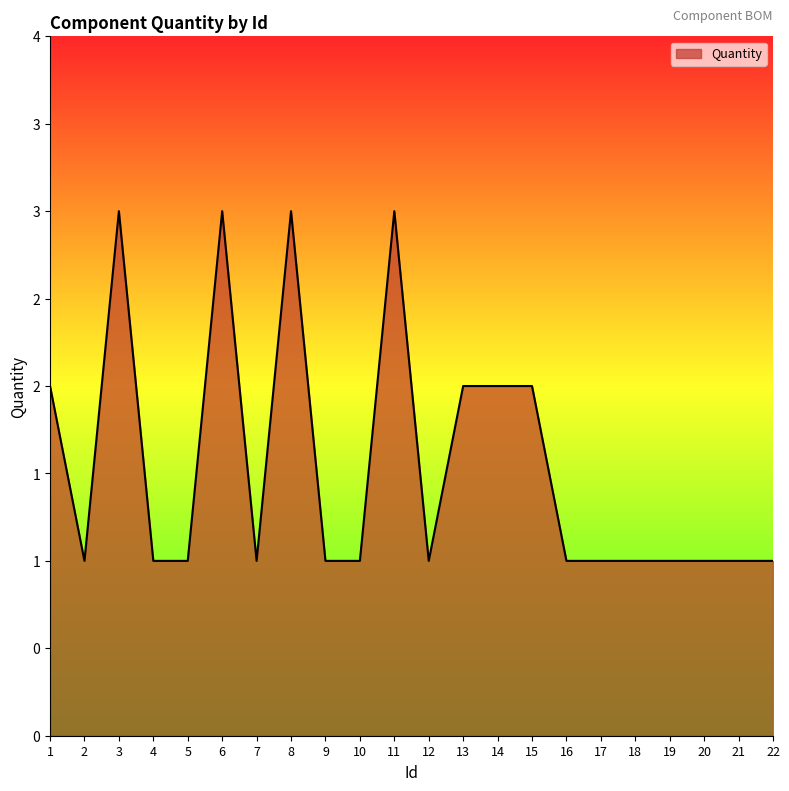

True or false: there are more than 2 points higher than both neighbors.

True